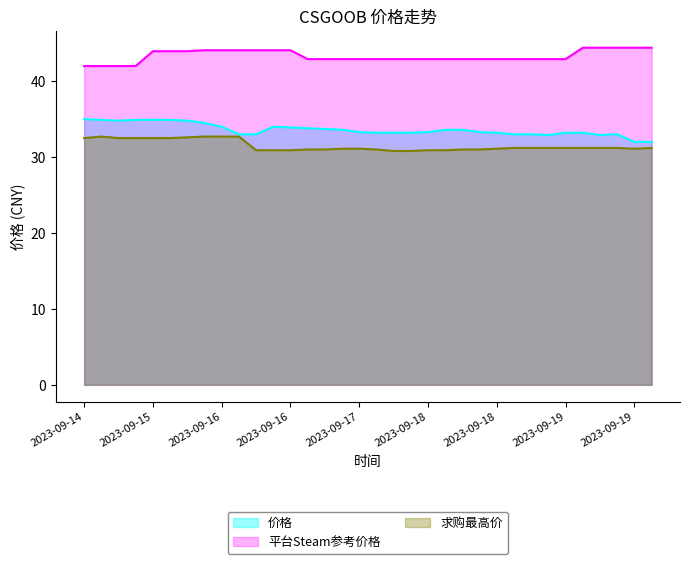

Which series has the largest total across all categories?

平台Steam参考价格